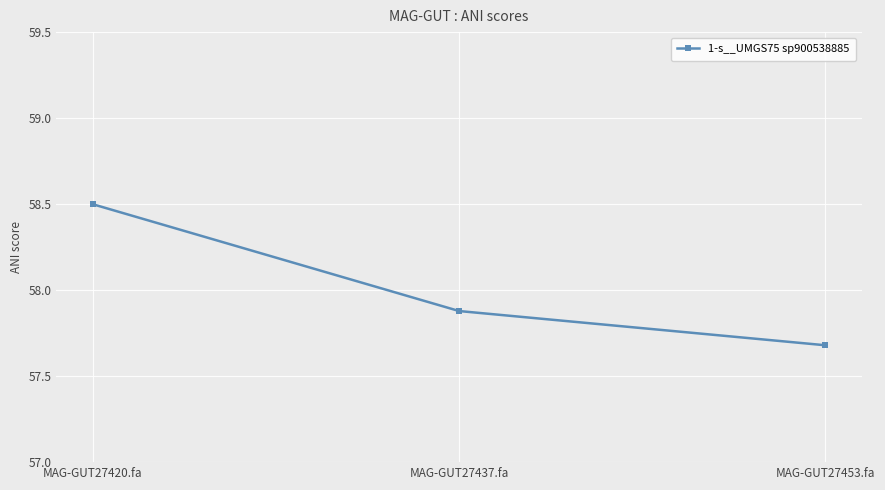

Read the value at MAG-GUT27437.fa.

57.9